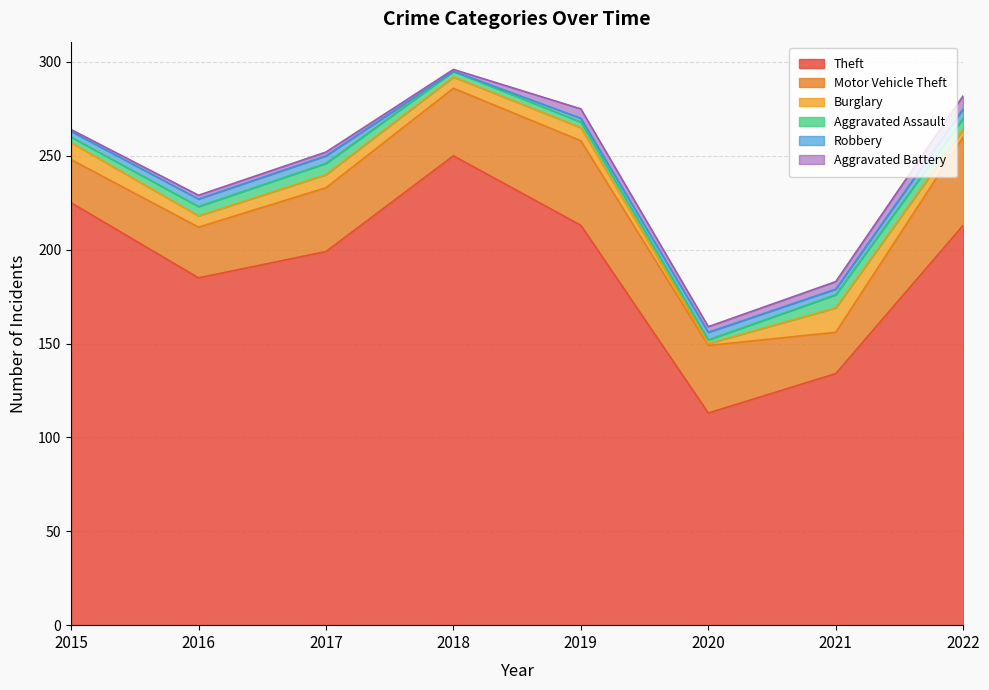

Reading left to right, extract all data points from this chart.

Theft: 225	185	199	250	213	113	134	213
Motor Vehicle Theft: 23	27	34	36	45	36	22	47
Burglary: 9	6	7	6	7	1	13	4
Aggravated Assault: 3	5	6	3	3	2	7	6
Robbery: 3	4	4	0	2	4	3	5
Aggravated Battery: 1	2	2	1	5	3	4	7